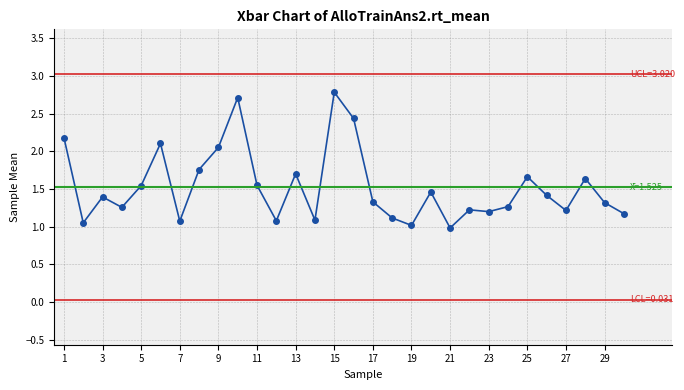

Reading right to left, what are all the values shown in this chart?

1.2	1.3	1.6	1.2	1.4	1.7	1.3	1.2	1.2	1.0	1.5	1.0	1.1	1.3	2.4	2.8	1.1	1.7	1.1	1.5	2.7	2.1	1.8	1.1	2.1	1.5	1.3	1.4	1.1	2.2